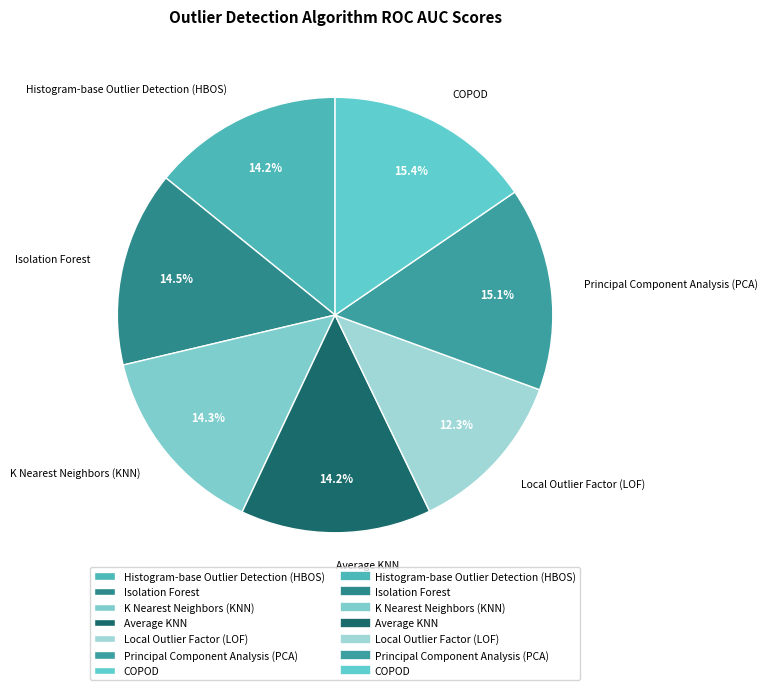

The Average KNN slice represents 1% of the pie. True or false?

False